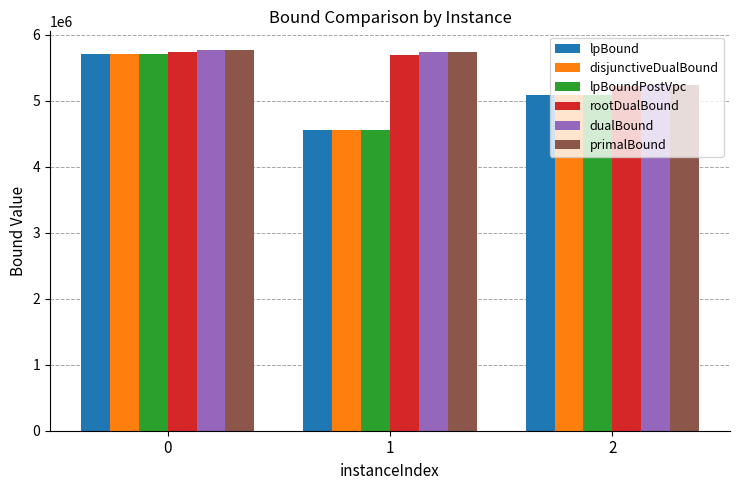

The value of lpBound at 0 is 5711621.0. True or false?

True